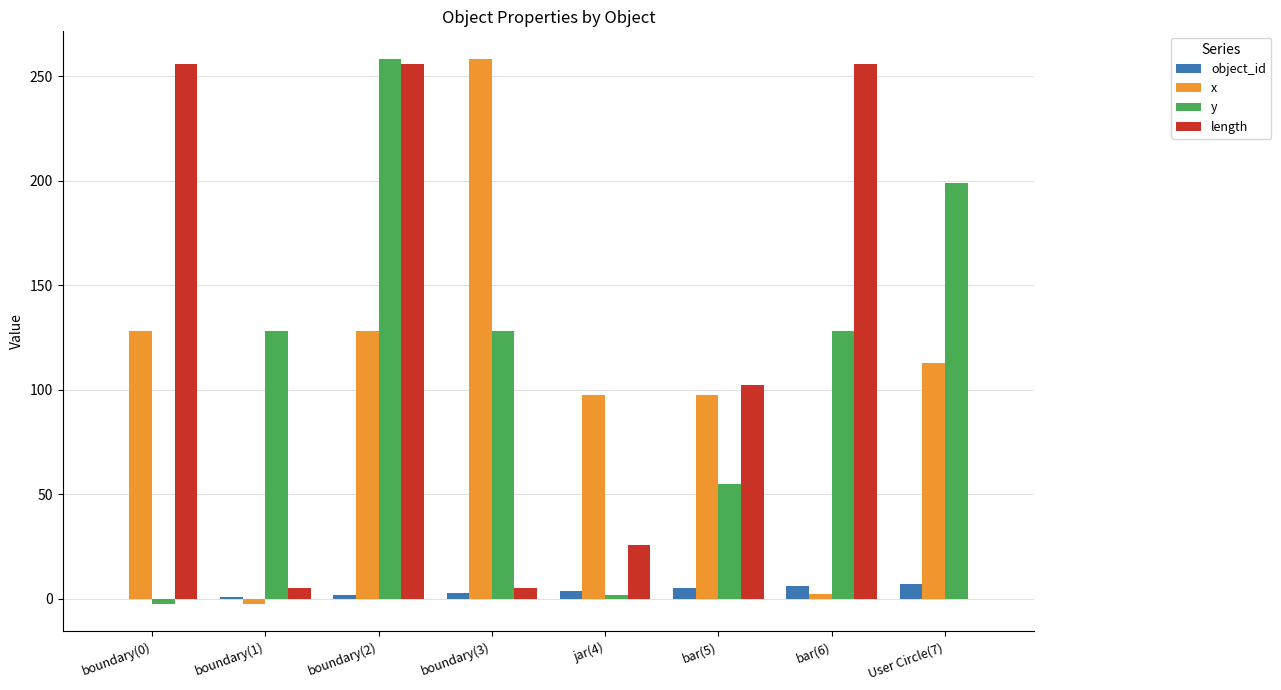

At which category is the sum across all series the highest?

boundary(2)